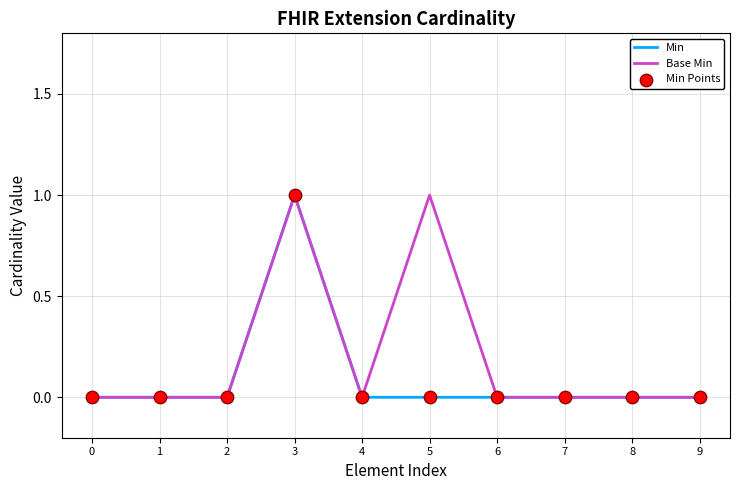

At which category is the sum across all series the highest?

3